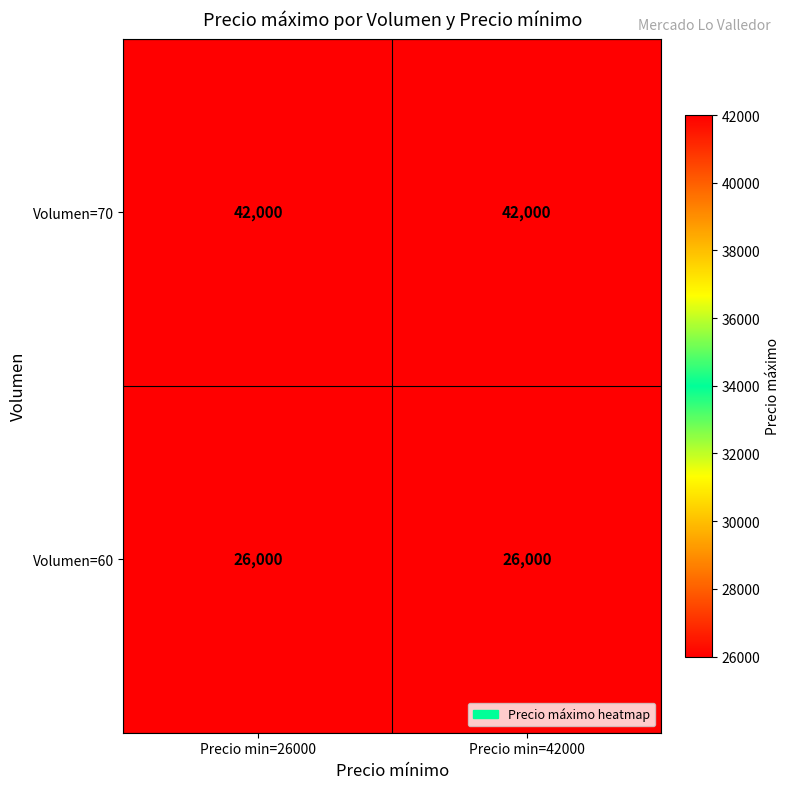

Reading left to right, transcribe all the data shown in this chart.

Volumen=70: 42000	42000
Volumen=60: 26000	26000